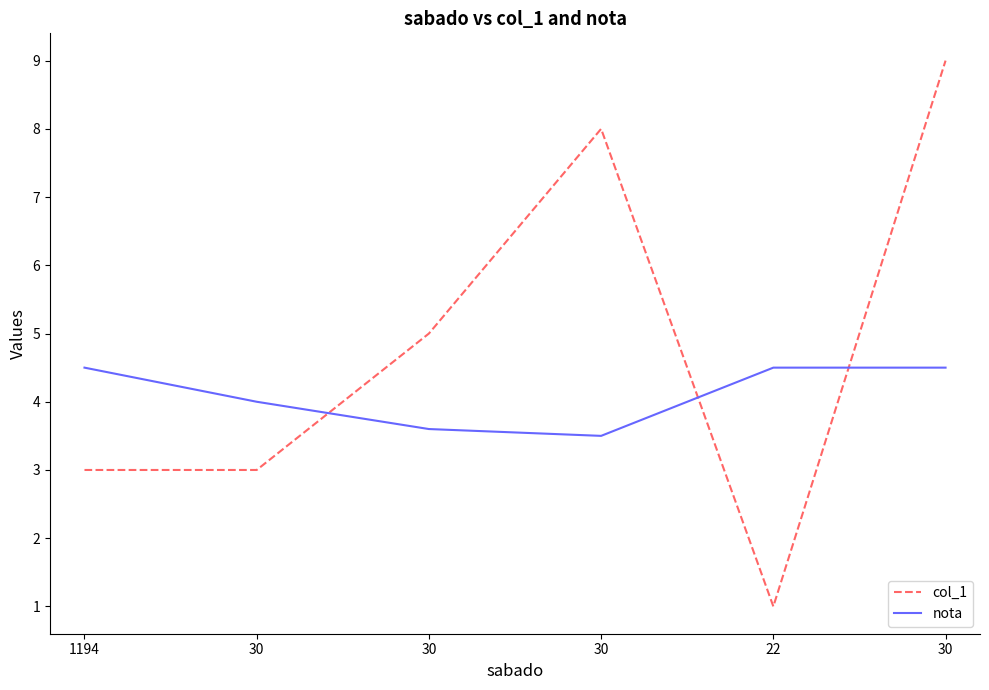

What is the minimum value for col_1?

1.0